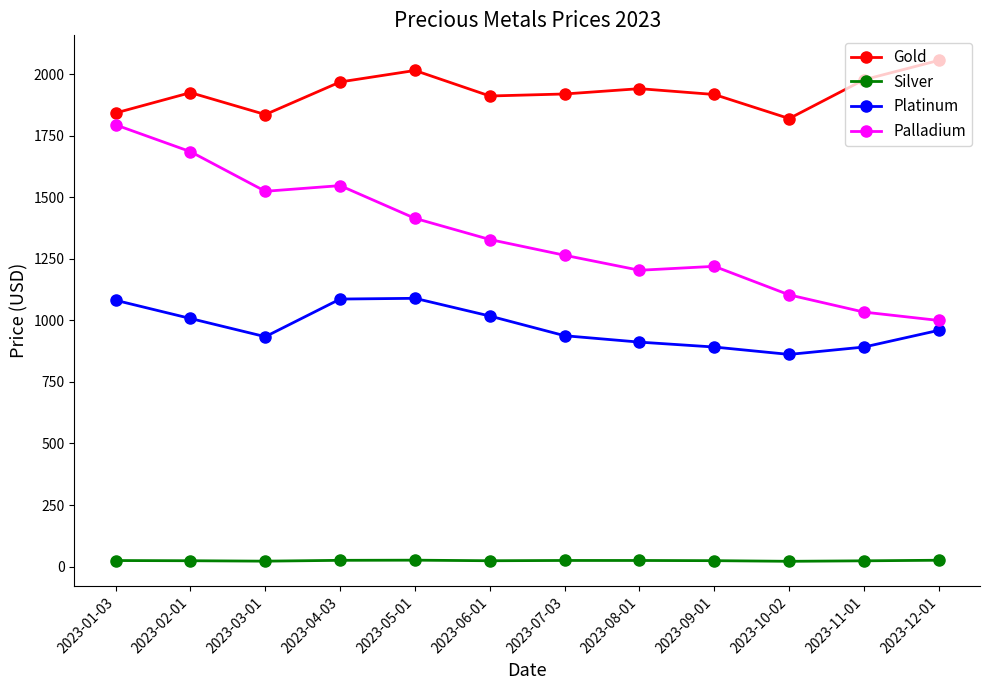

How many distinct data groups are displayed?

4